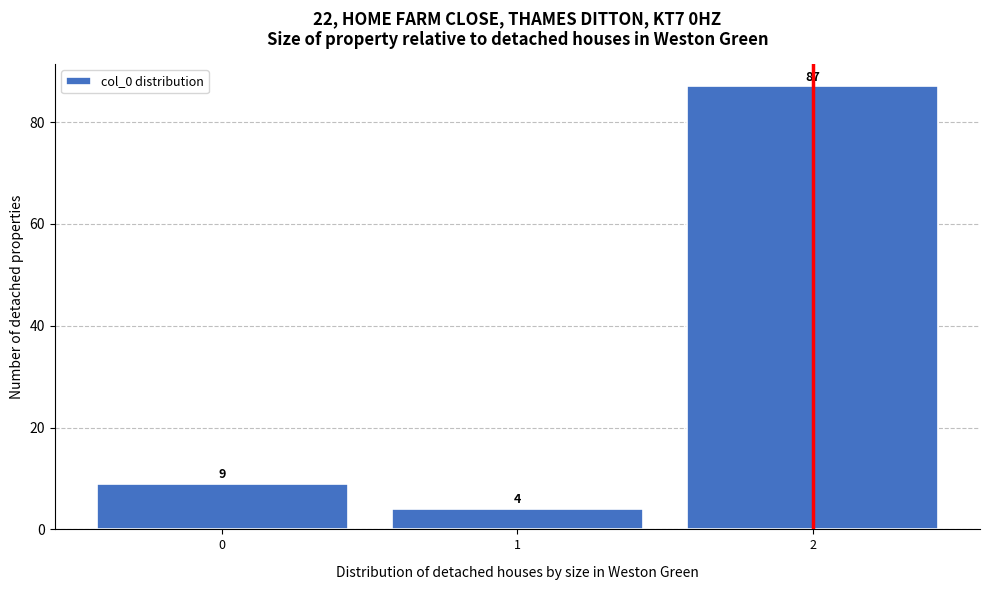

Reading left to right, transcribe this chart: for each bar, give the range it covers on the x-axis and its height.

-0.5 to 0.5: 9
0.5 to 1.5: 4
1.5 to 2.5: 87